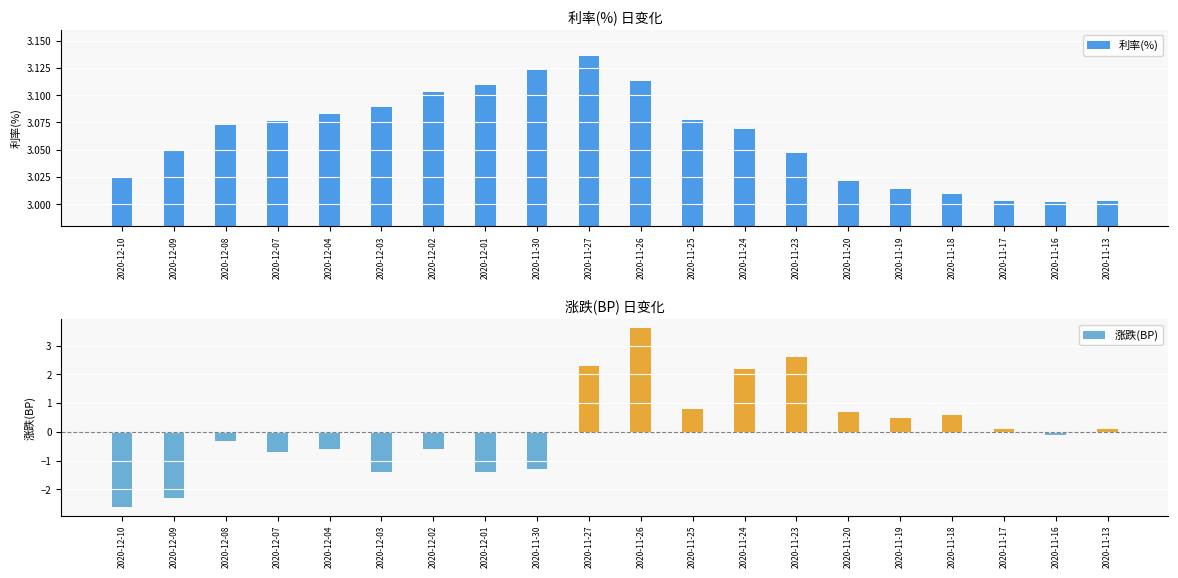

Is the value of 涨跌(BP) at 2020-11-20 greater than the value of 利率(%) at 2020-12-02?

No